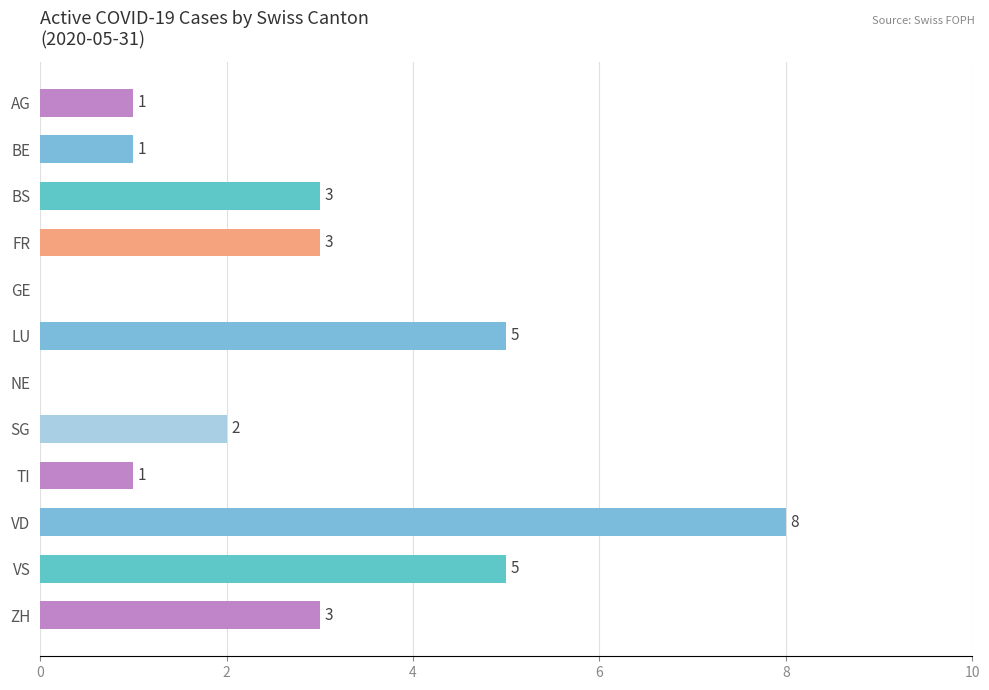

What is the change in value from BE to ZH?

+2